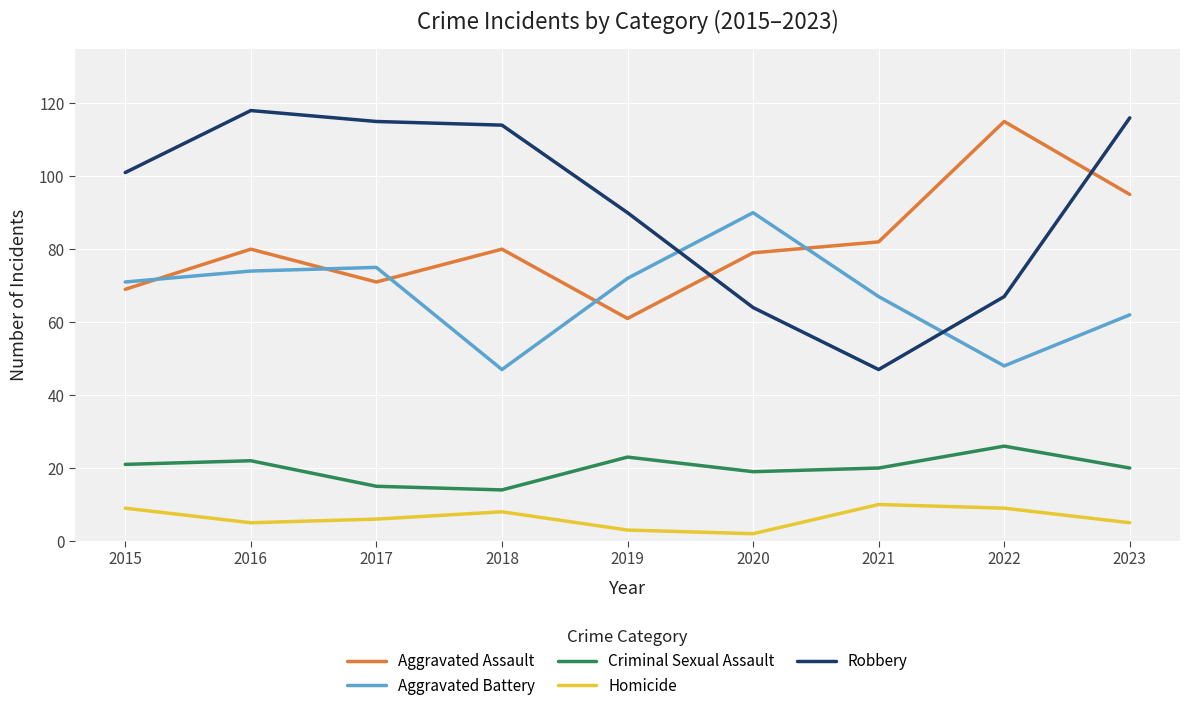

Does the chart display data point markers on the line(s)?

No